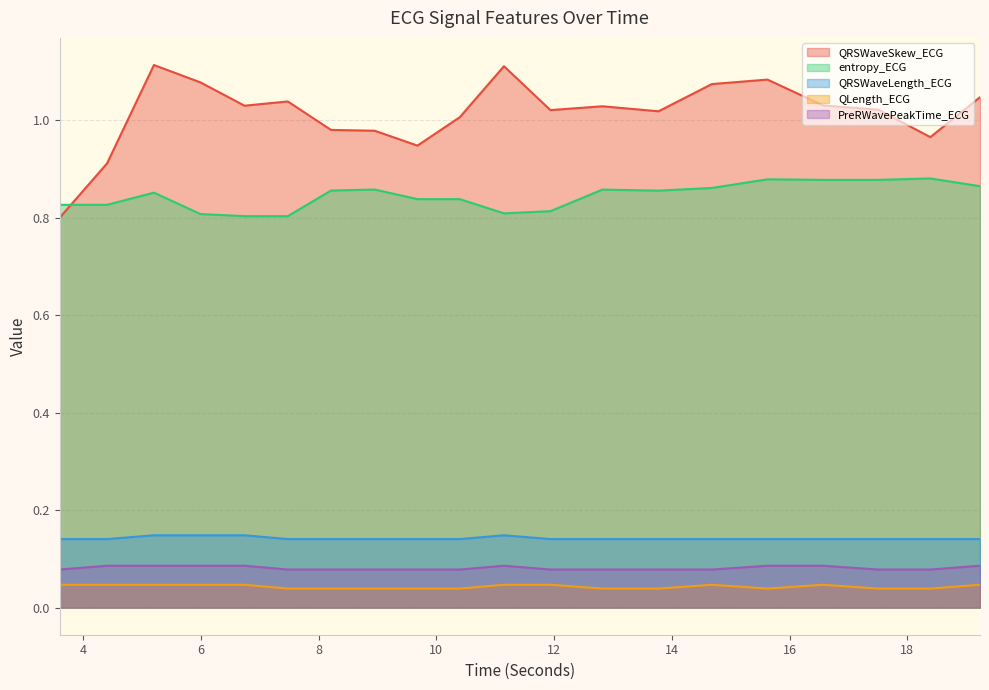

Is it true that QRSWaveSkew_ECG equals 1.3 at 10.3984375?

False